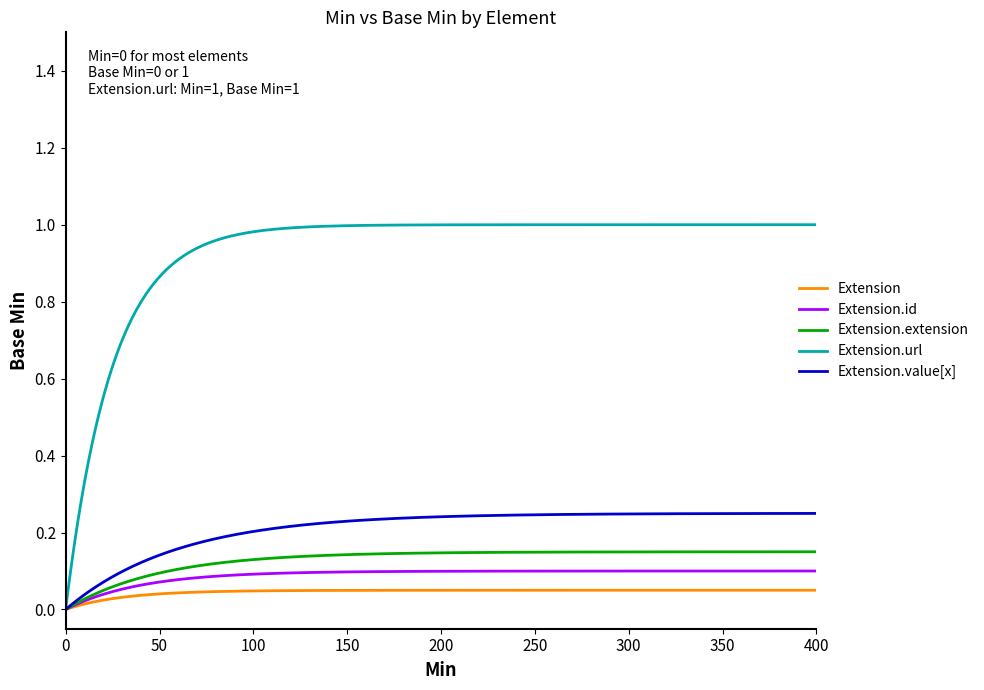

Which series has the widest spread of values?

Extension.url